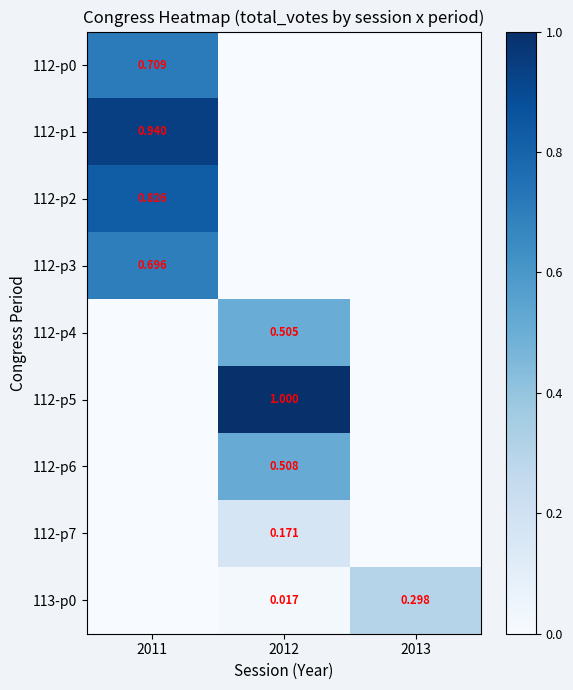

How many data points in 112-p5 are above 0?

1